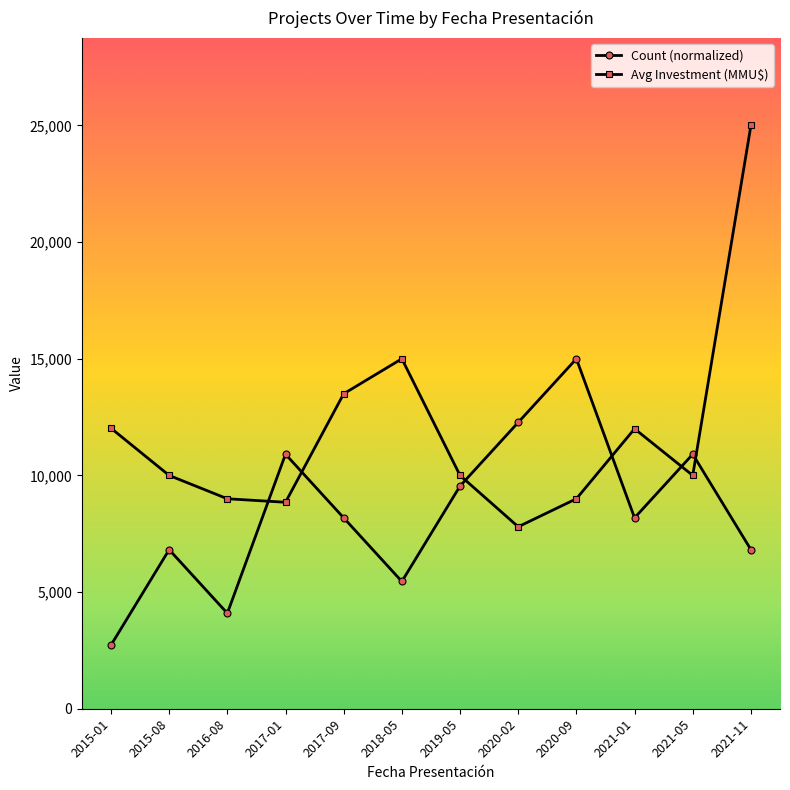

What is the maximum value for Avg Investment (MMU$)?

25000.0